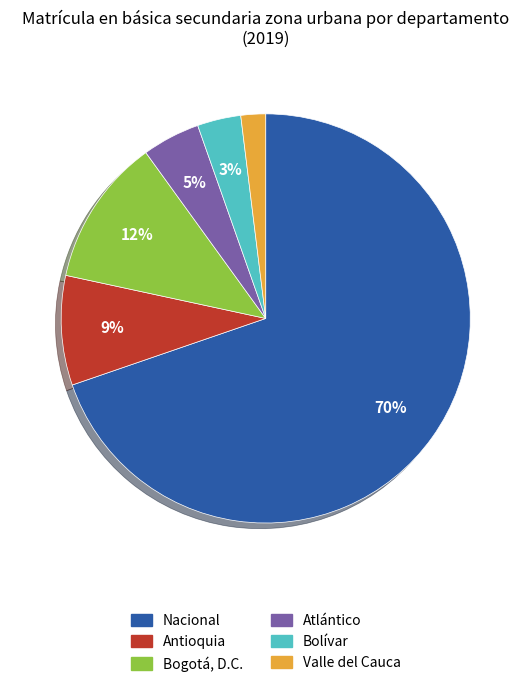

Is the sum of Nacional and Bogotá, D.C. greater than half?

Yes